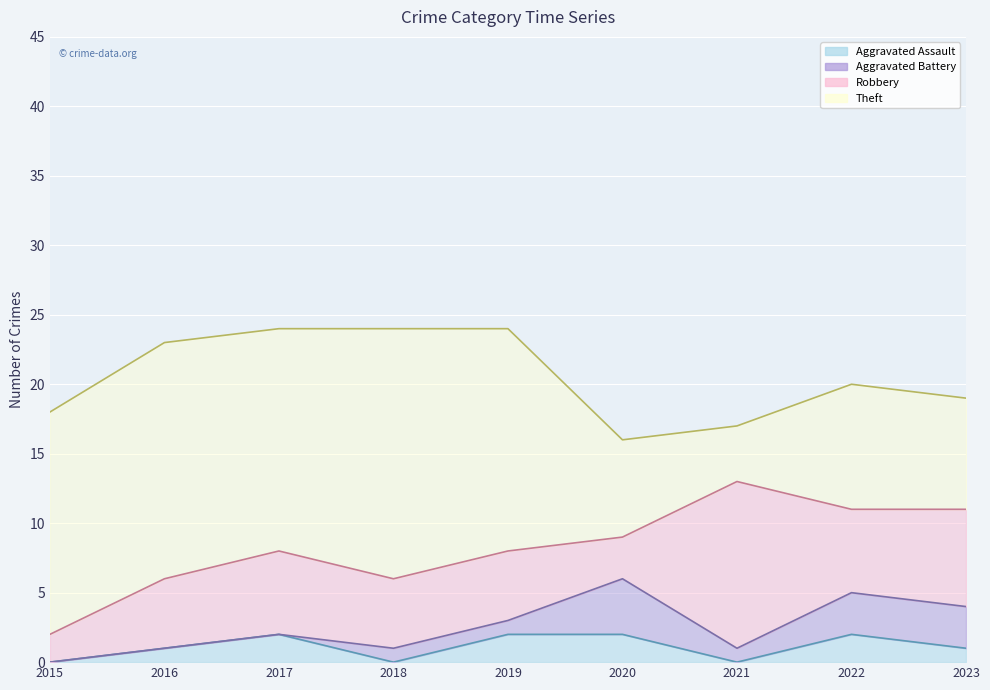

At which label does Theft reach its minimum?

2021